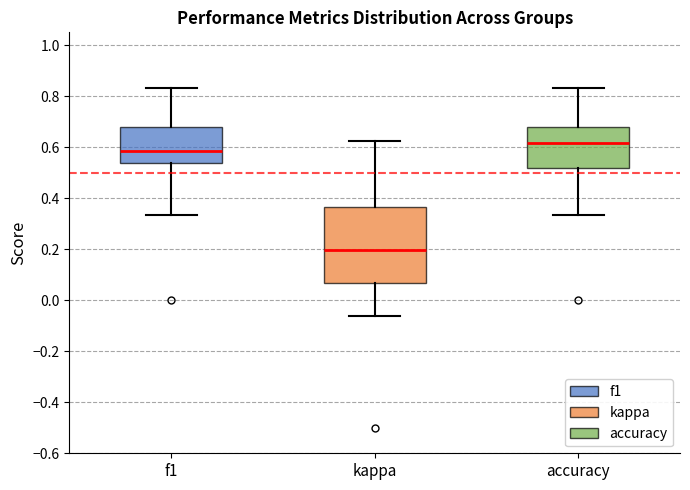

Reading left to right, read every box against the y-axis: the position of its median line, the range the box covers, and the ends of its whiskers. The values are not printed on the chart, so give them approximately, as read against the axis.

f1: median 0.58, box 0.54 to 0.68, whiskers 0.34 to 0.84
kappa: median 0.20, box 0.06 to 0.36, whiskers -0.06 to 0.62
accuracy: median 0.62, box 0.52 to 0.68, whiskers 0.34 to 0.84